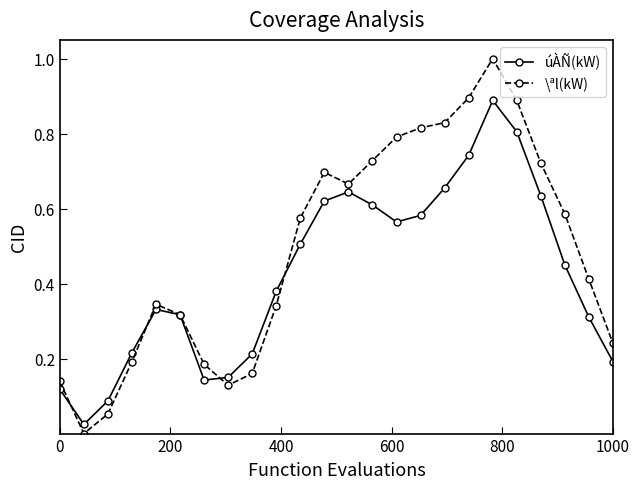

Rank the series by their average value, from lowest to highest.

úÀÑ(kW), \ªl(kW)